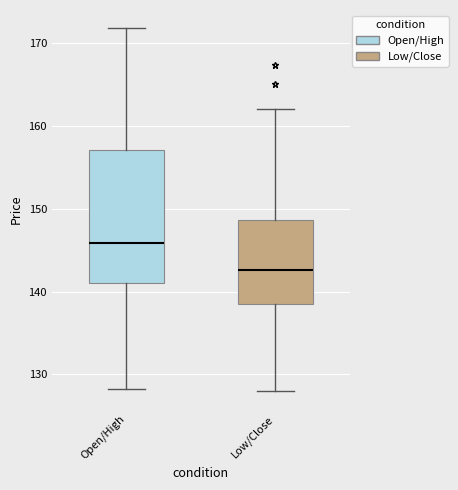

Comparing the boxes themselves (not the whiskers), which one is the tallest?

Open/High